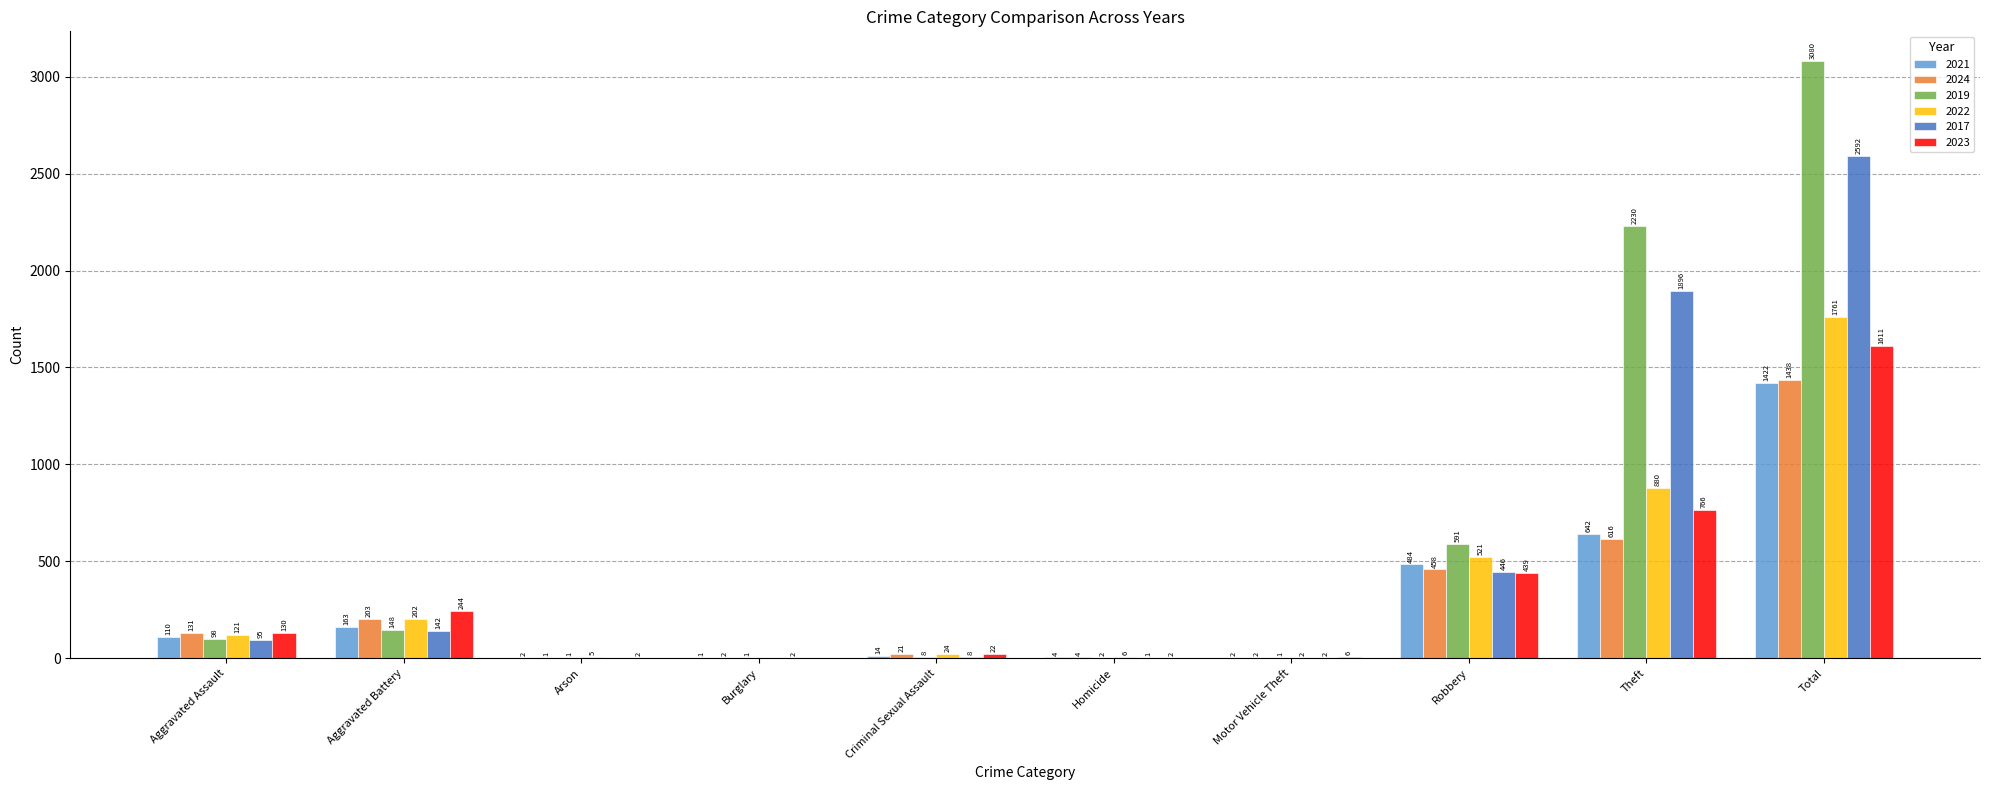

Which series changed the most between Arson and Total?

2019